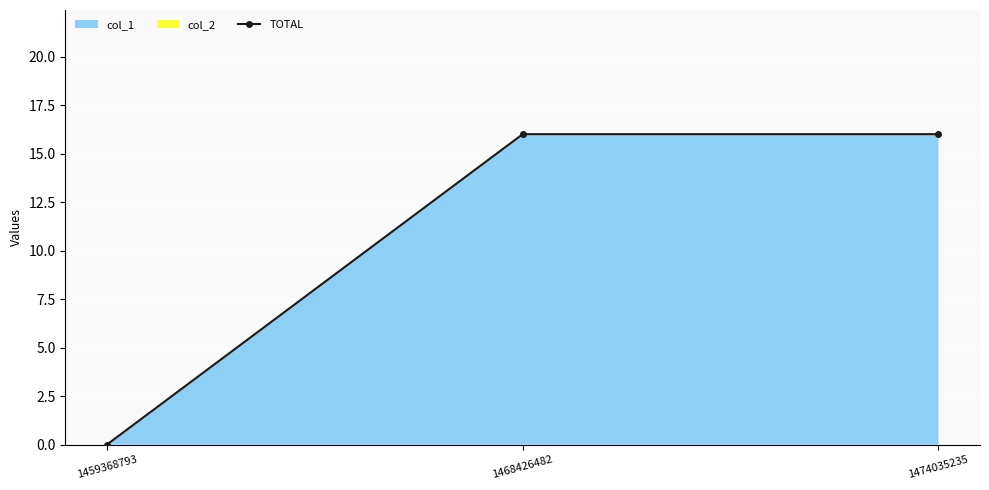

At which category does the chart reach its minimum across all series?

1459368793